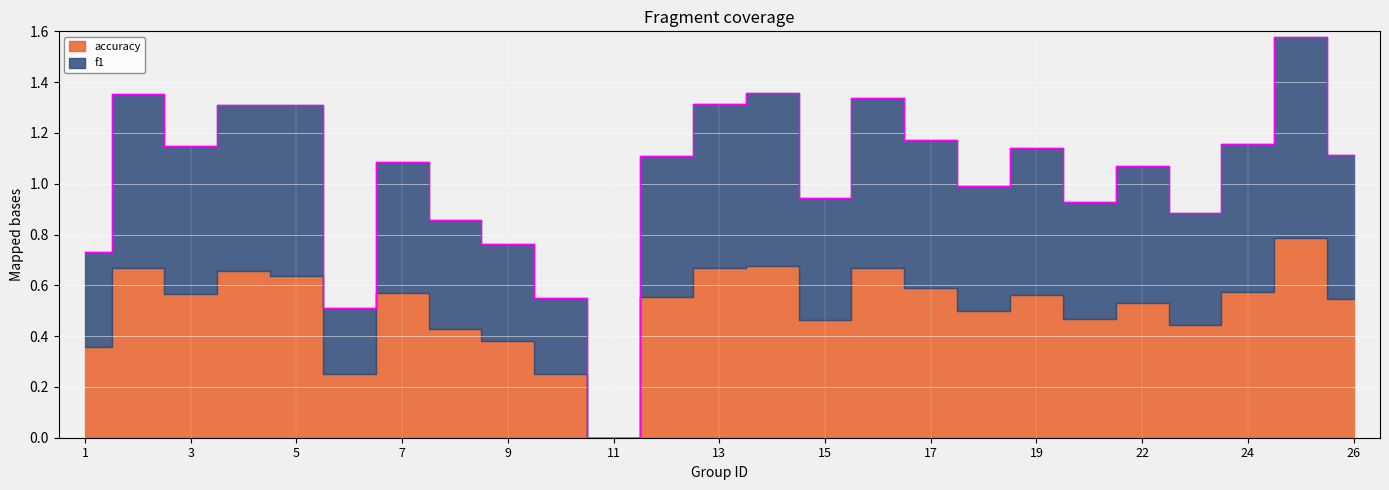

What is the value of the 12th point from the left?

1.1